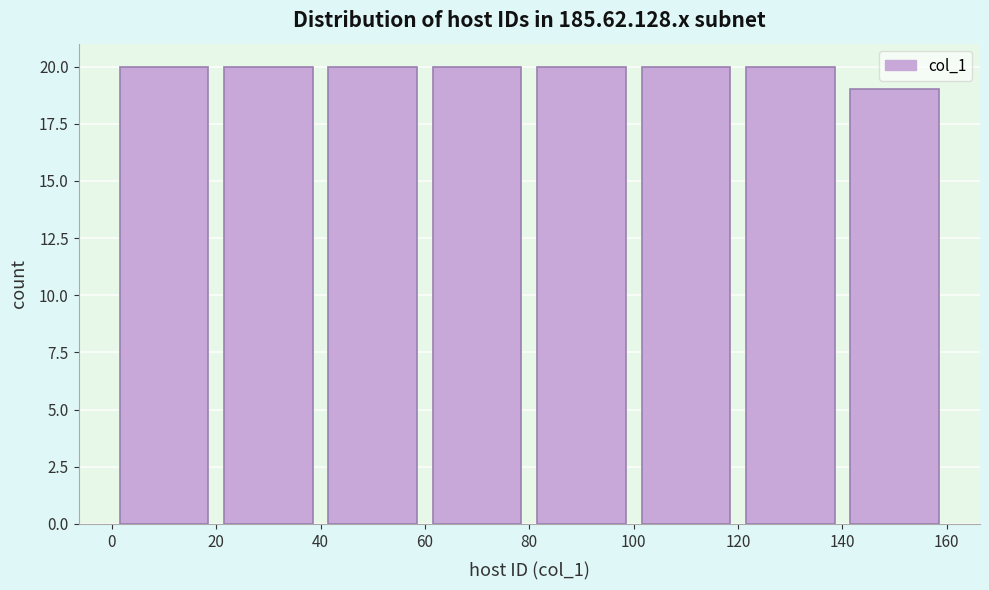

Reading left to right, transcribe this chart: for each bar, give the range it covers on the x-axis and its height. The values are not printed on the chart, so give them approximately, as read against the axis.

0 to 20: 20
20 to 40: 20
40 to 60: 20
60 to 80: 20
80 to 100: 20
100 to 120: 20
120 to 140: 20
140 to 160: 19